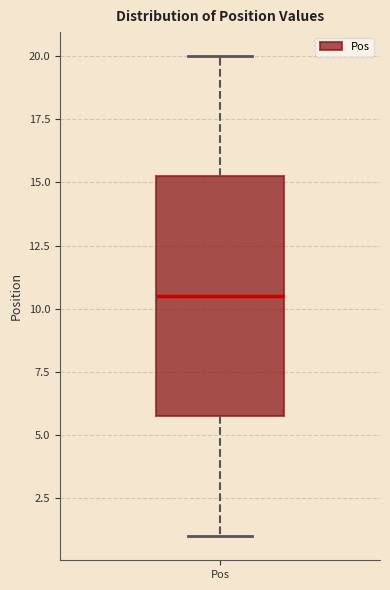

Transcribe this box plot: give where the median line is, the range the box spans, and where the two whiskers end, as read against the y-axis. The values are not printed on the chart, so give them approximately, as read against the axis.

median 10.5, box 6.0 to 15.5, whiskers 1.0 to 20.0